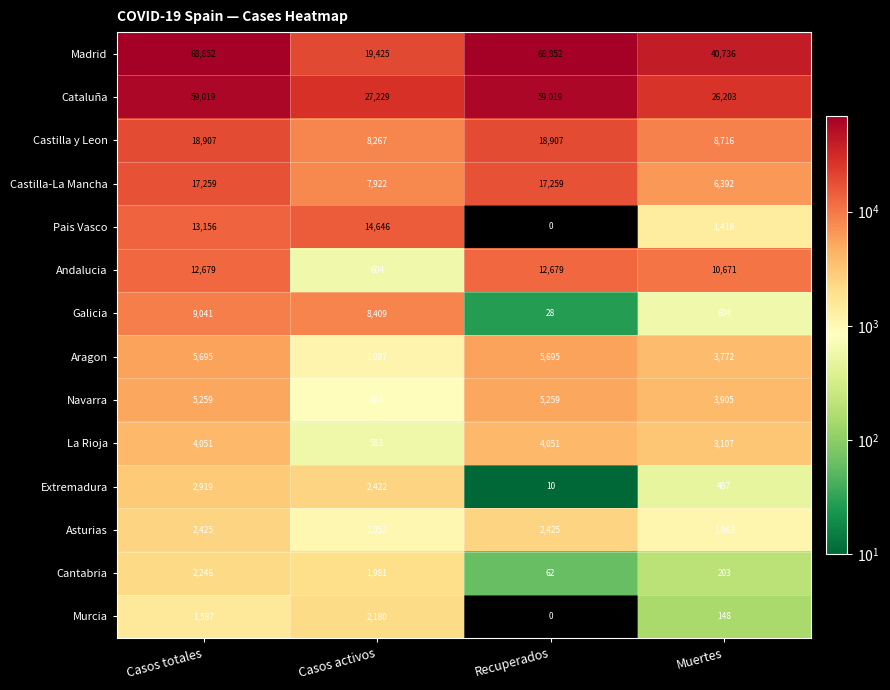

At Casos activos, list the series in order from largest to smallest.

Cataluña, Madrid, Pais Vasco, Galicia, Castilla y Leon, Castilla-La Mancha, Extremadura, Murcia, Cantabria, Aragon, Asturias, Navarra, Andalucia, La Rioja